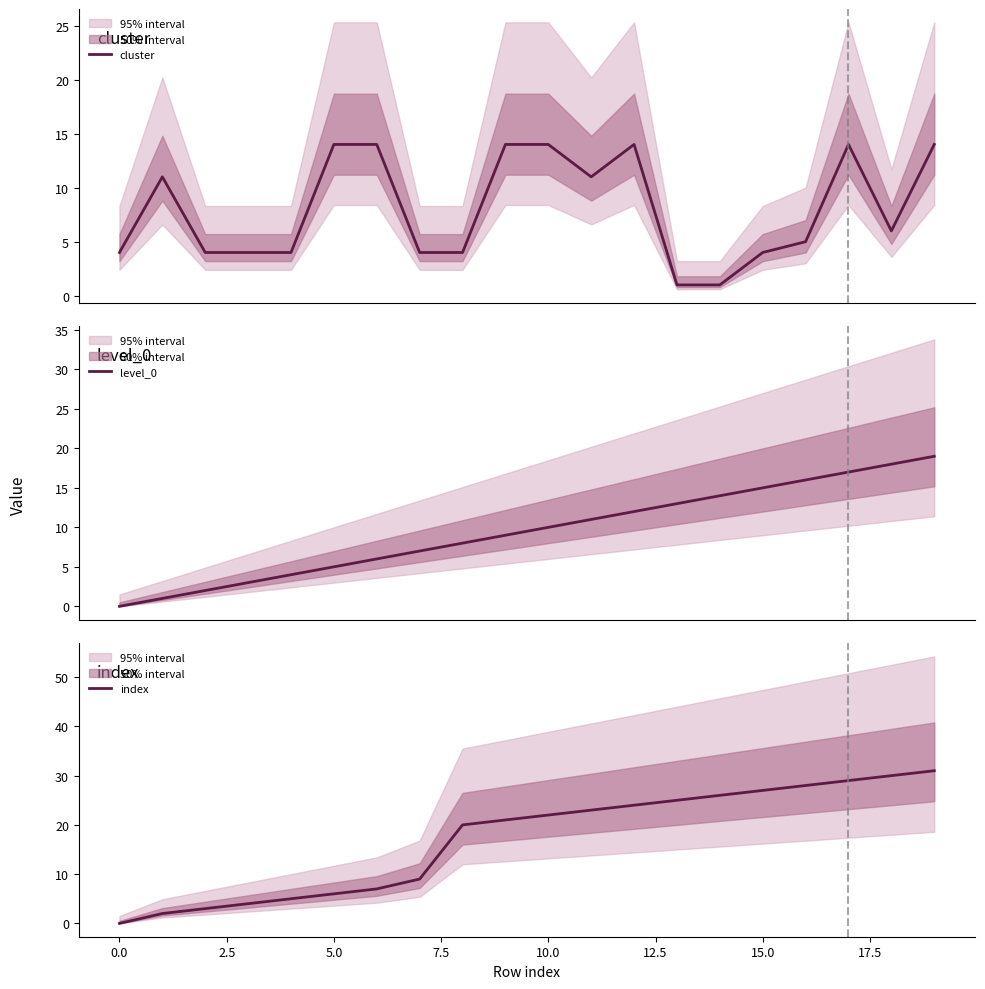

What is the highest value of the cluster series?

14